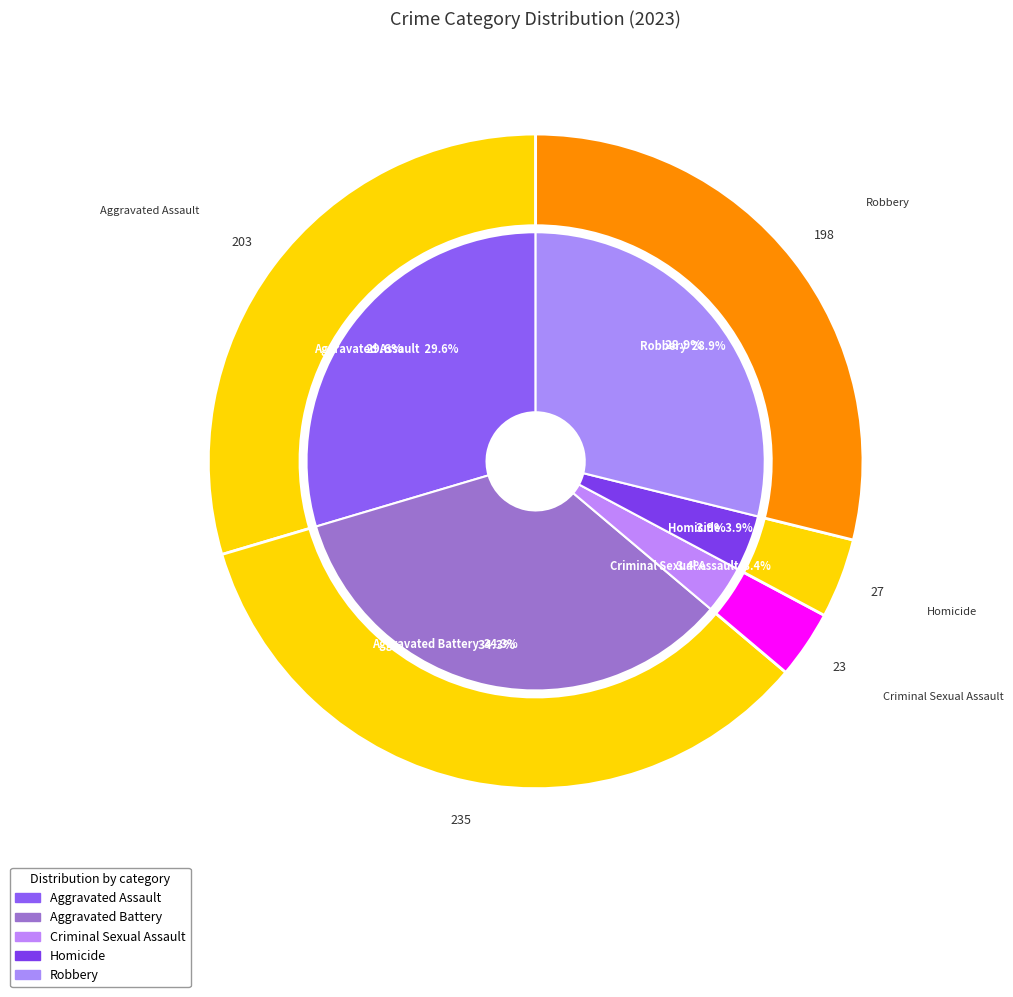

Which category has the biggest portion of the pie?

Aggravated Battery